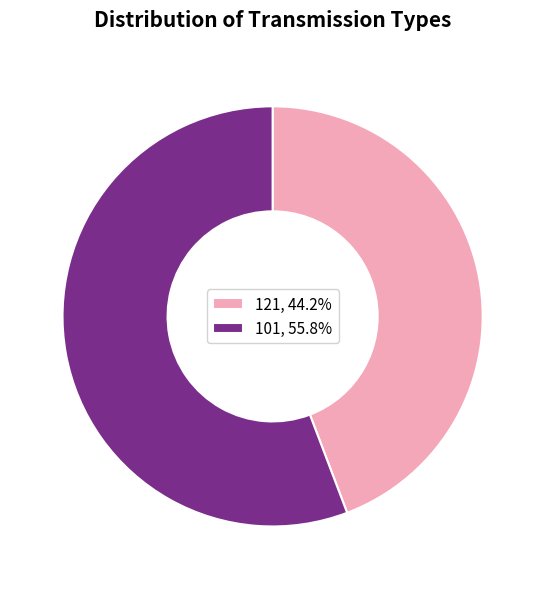

Approximately how many times larger is the value at 121, 44.2% compared to 101, 55.8%?

0.8